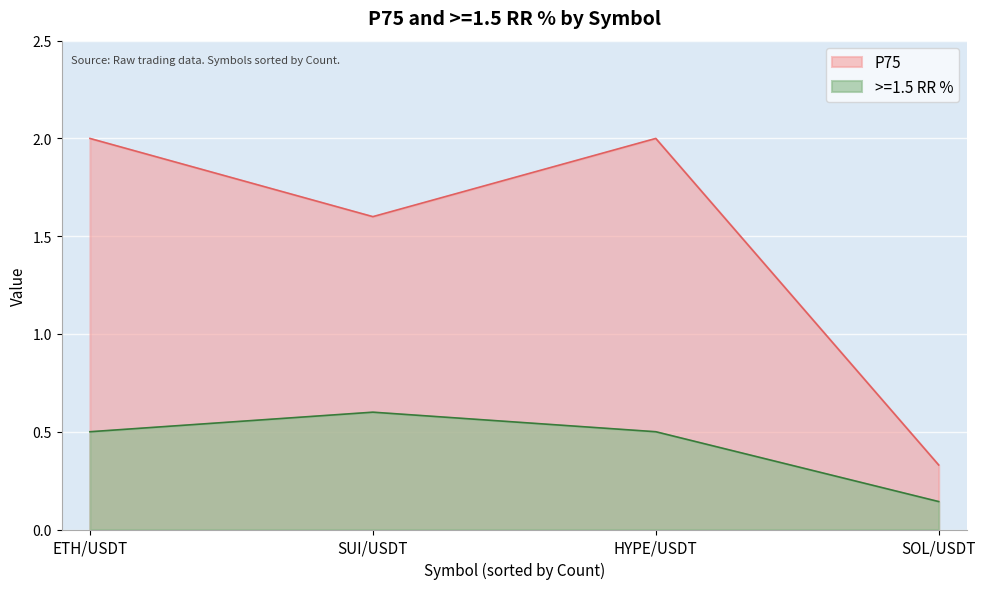

In P75, how many points are lower than both neighbors (excluding endpoints)?

1